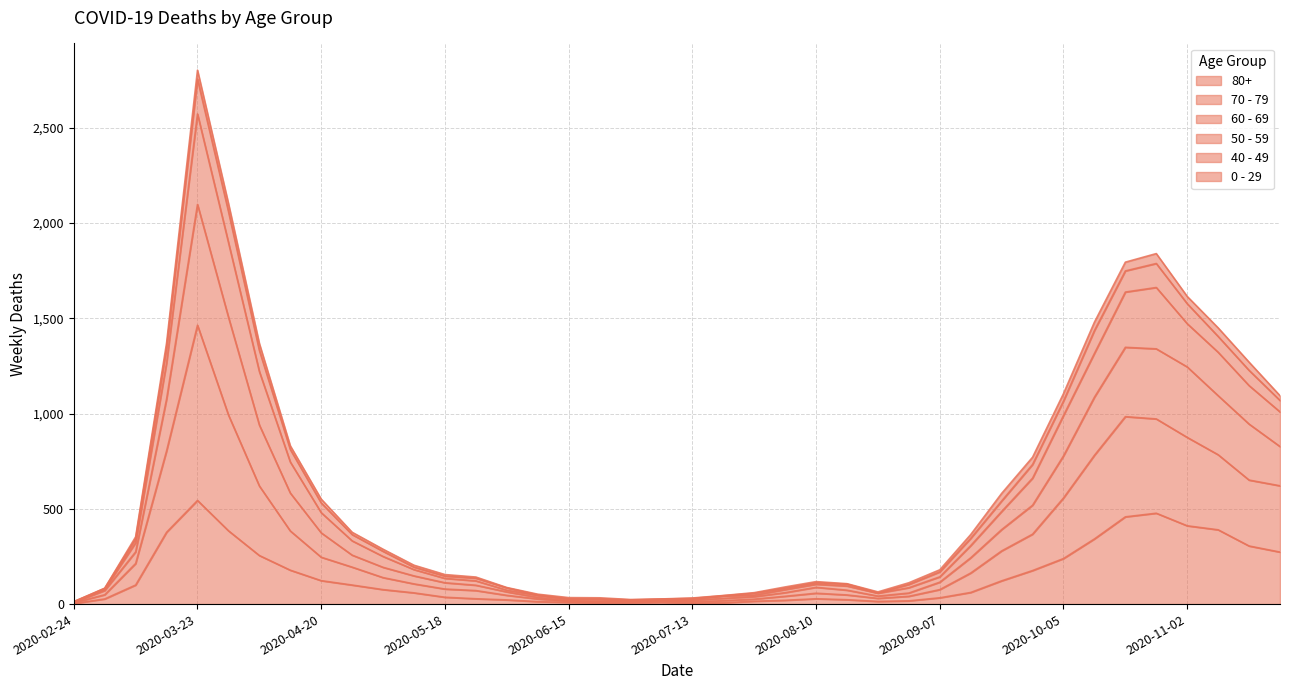

Which series has the largest range (max minus min)?

50 - 59